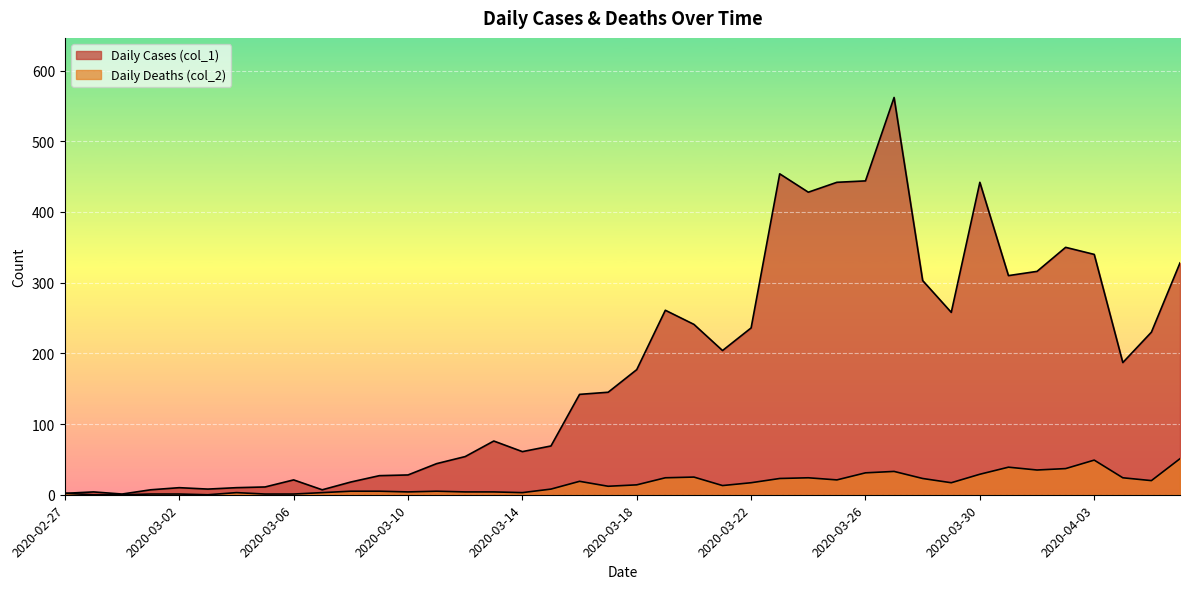

What is the difference between the highest and lowest values at 2020-03-26?

413